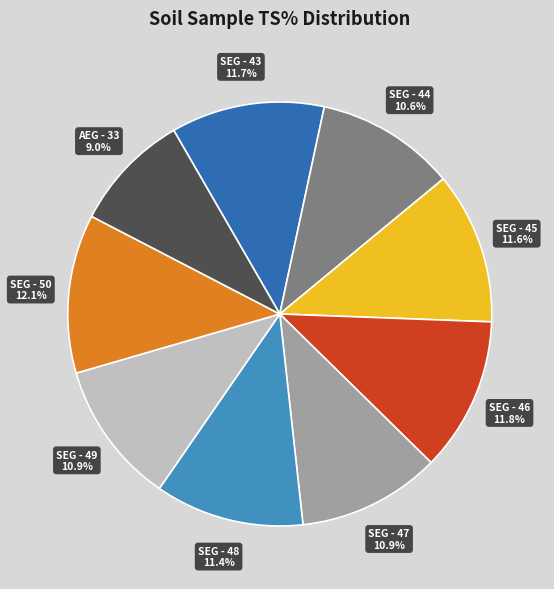

Is there a majority slice in this chart?

No